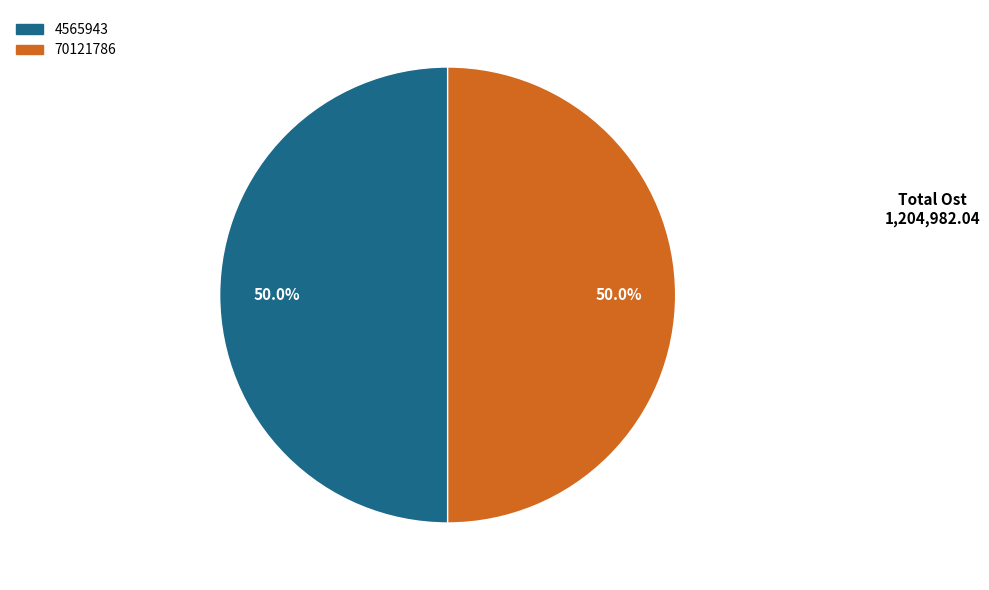

Count the number of slices in the pie.

2